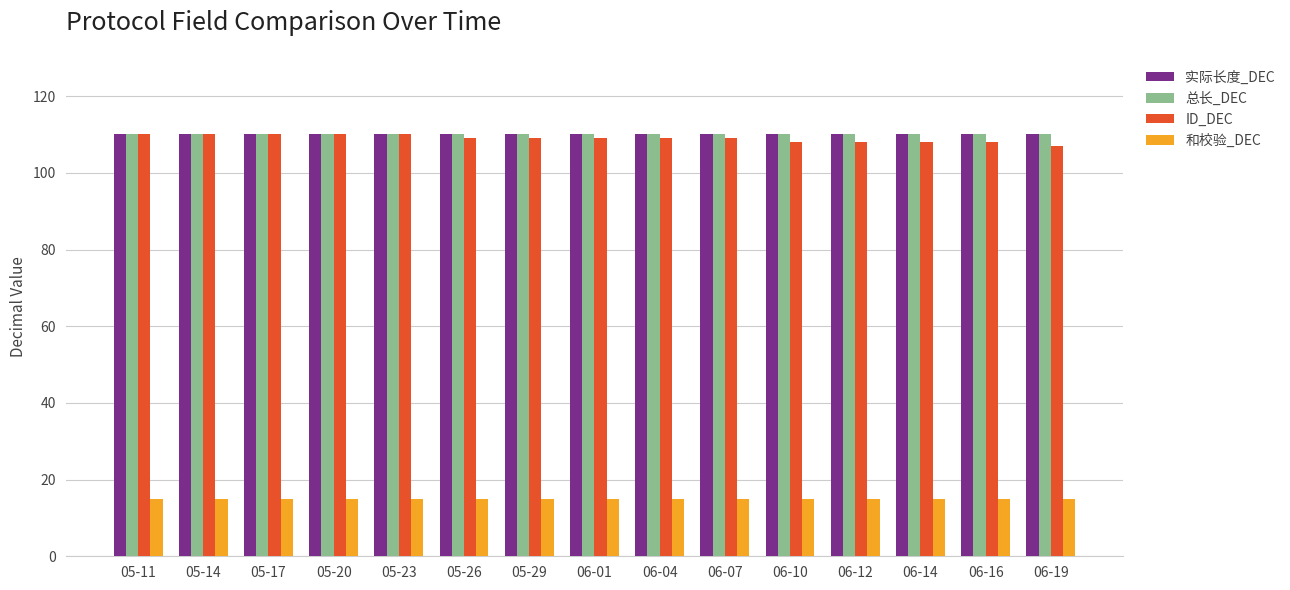

What is the total value across all series at 05-23?

345